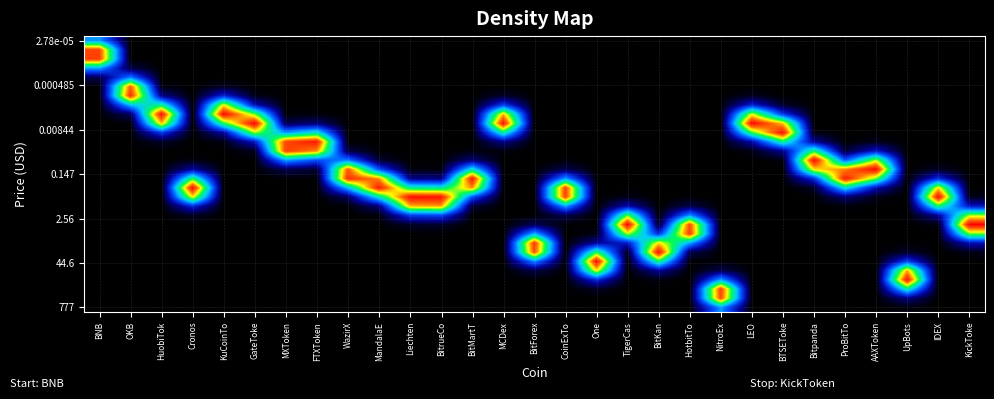

What is the spread (max minus min) of values at UpBots?

1.0